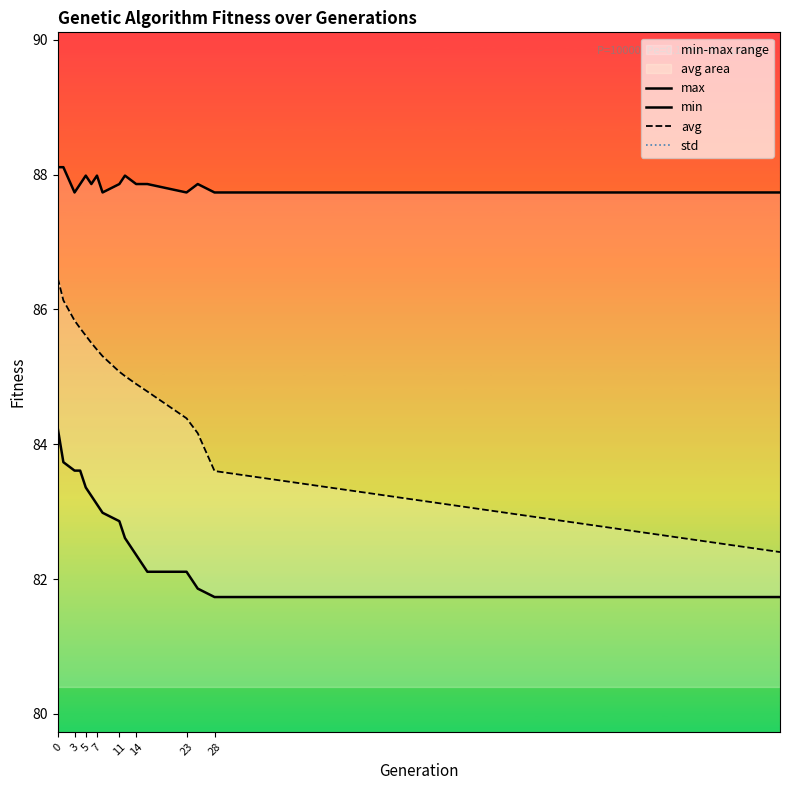

True or false: min and max intersect in this chart.

False